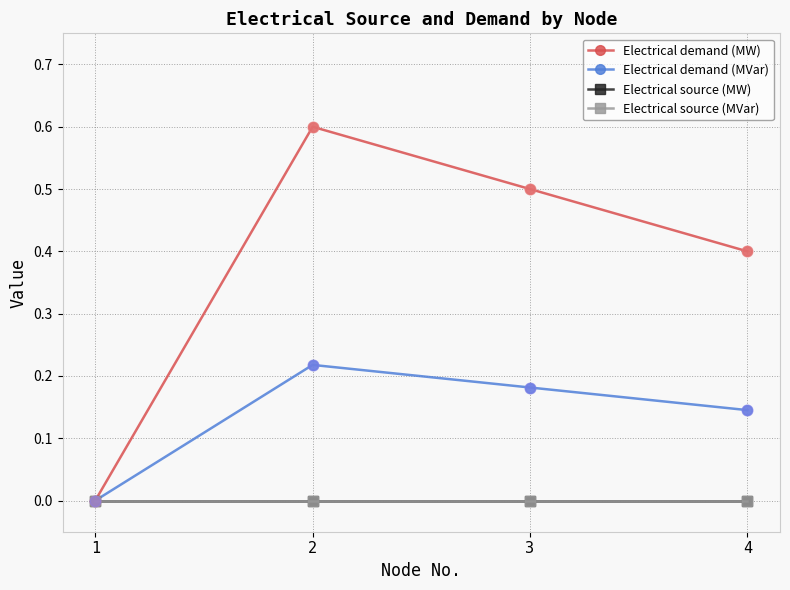

At which category is the sum across all series the highest?

2